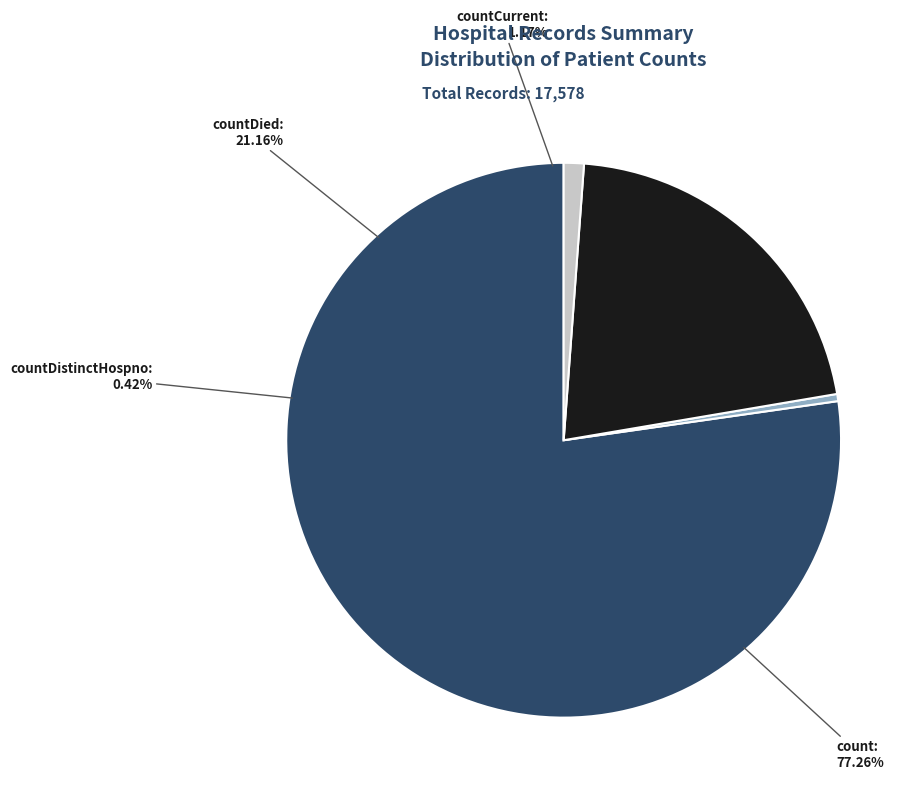

Which slice represents more than half of the pie?

count